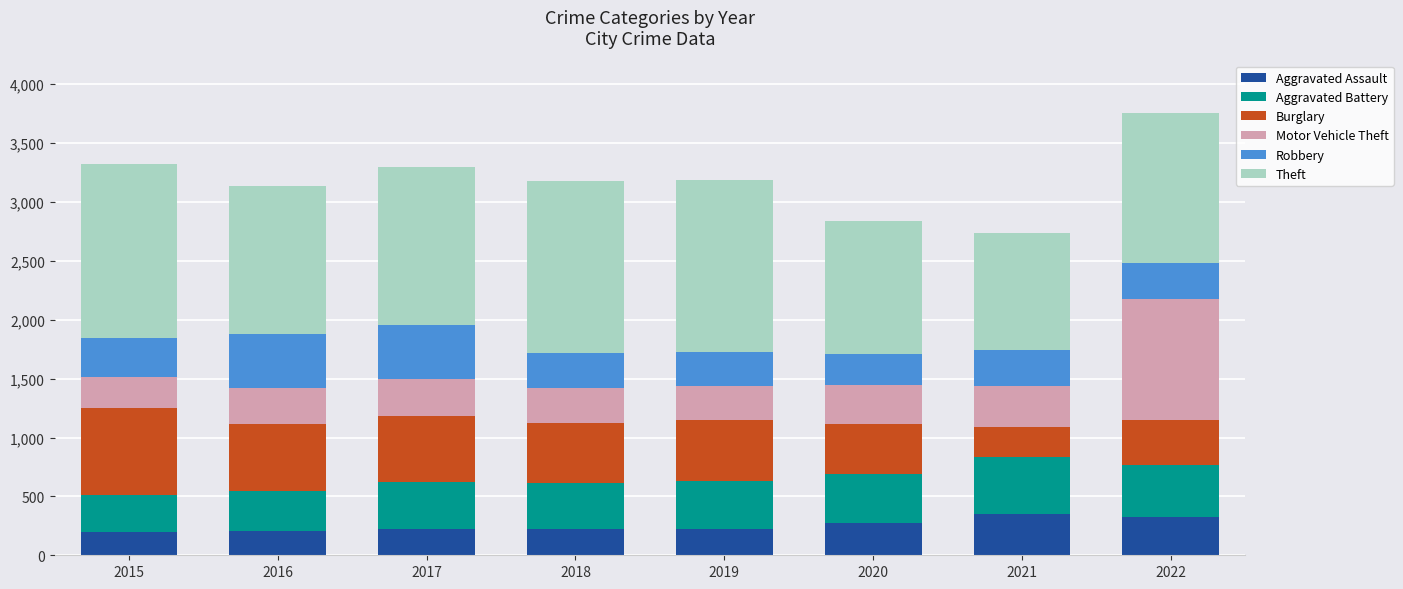

The value of Aggravated Assault at 2016 is 206. True or false?

True